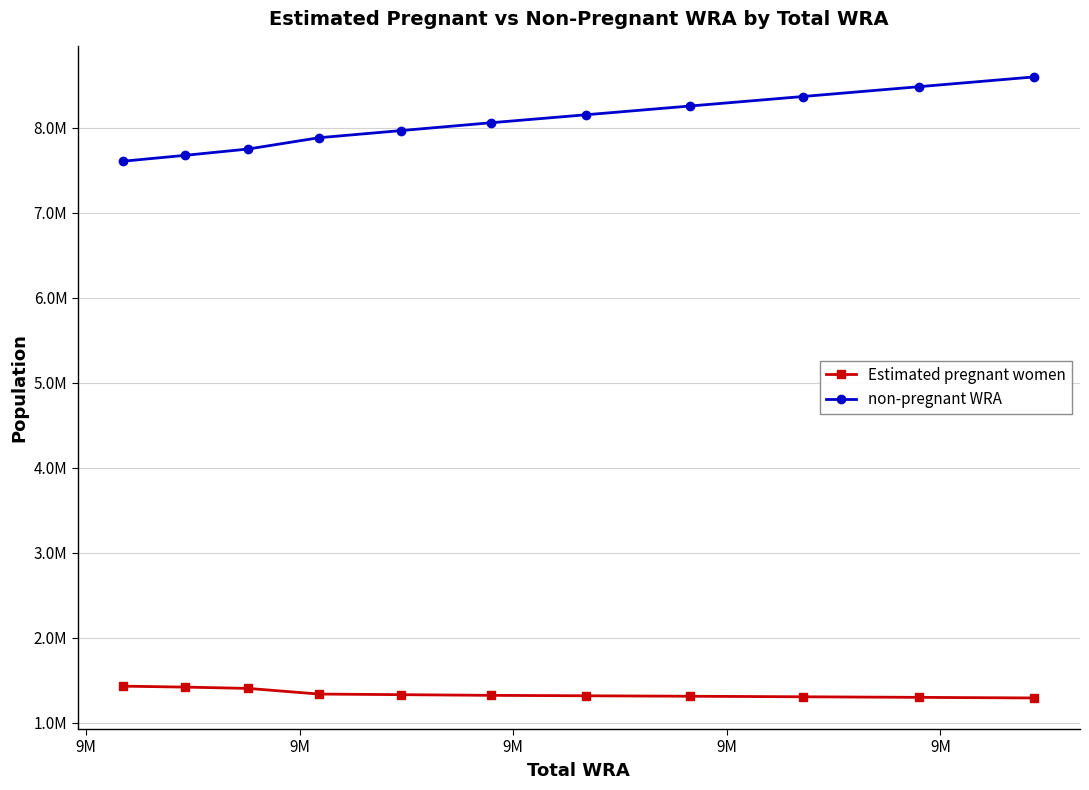

True or false: Estimated pregnant women has more than 0 points higher than both neighbors.

False